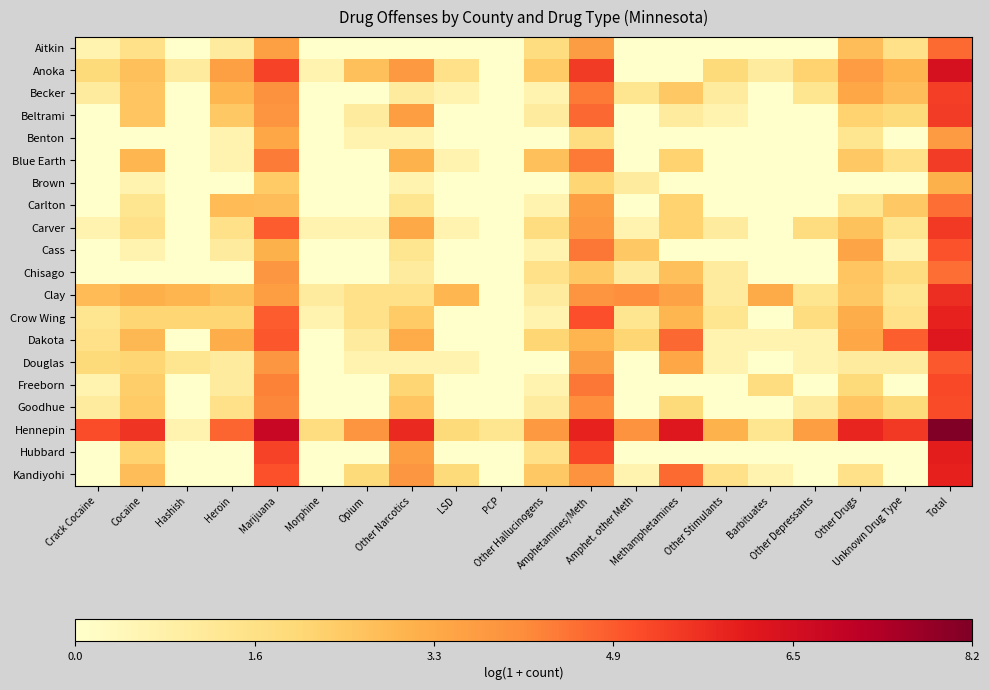

What is the greatest value displayed?

8.2